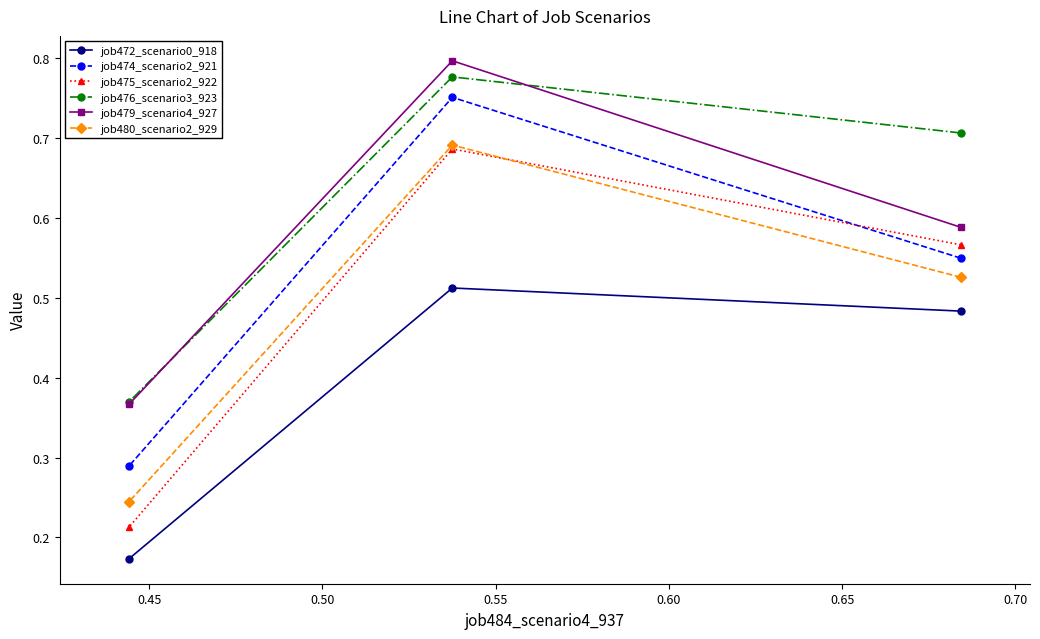

At how many categories does at least one series exceed 0?

3